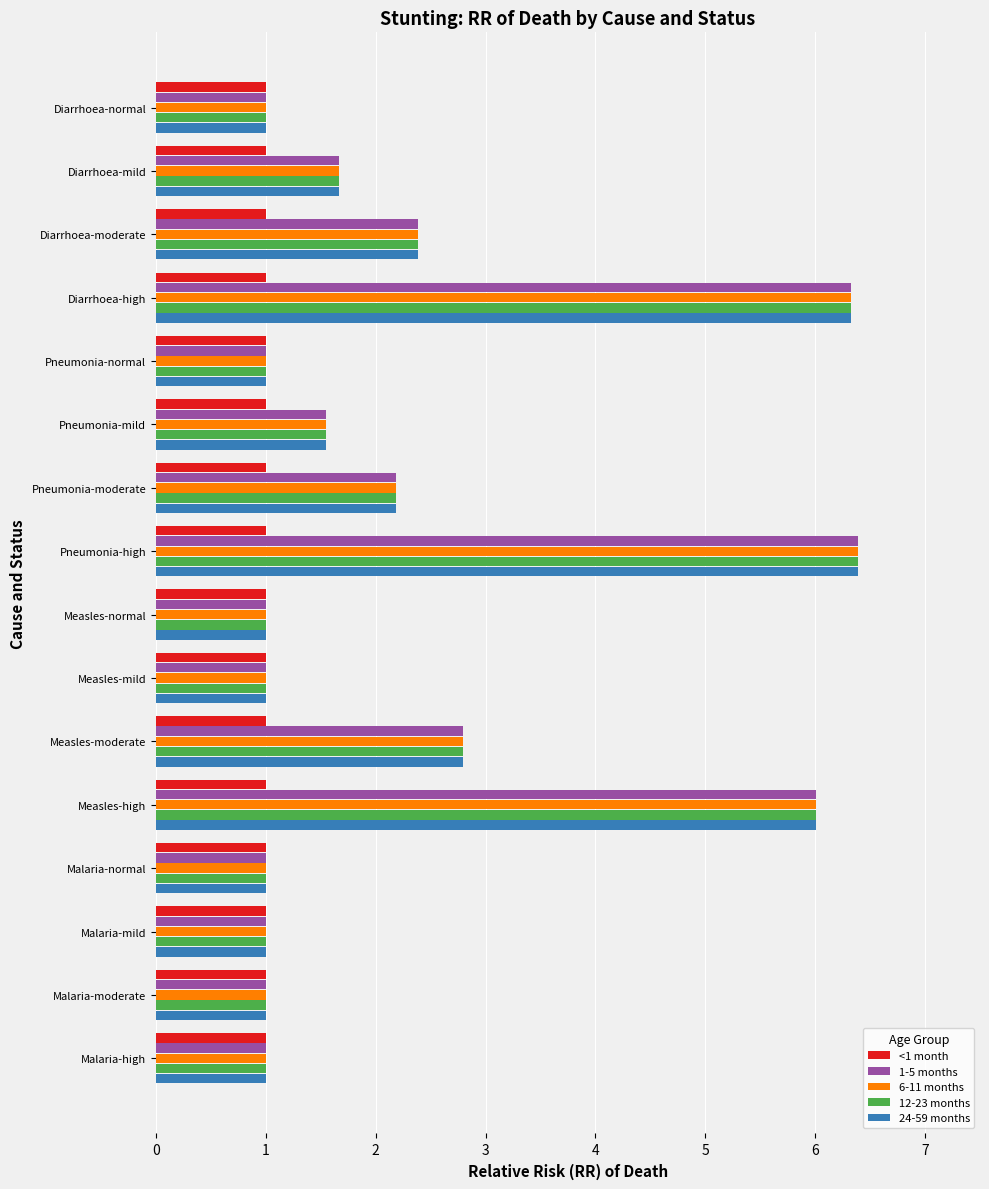

Is it true that 24-59 months equals 1.0 at Diarrhoea-normal?

True